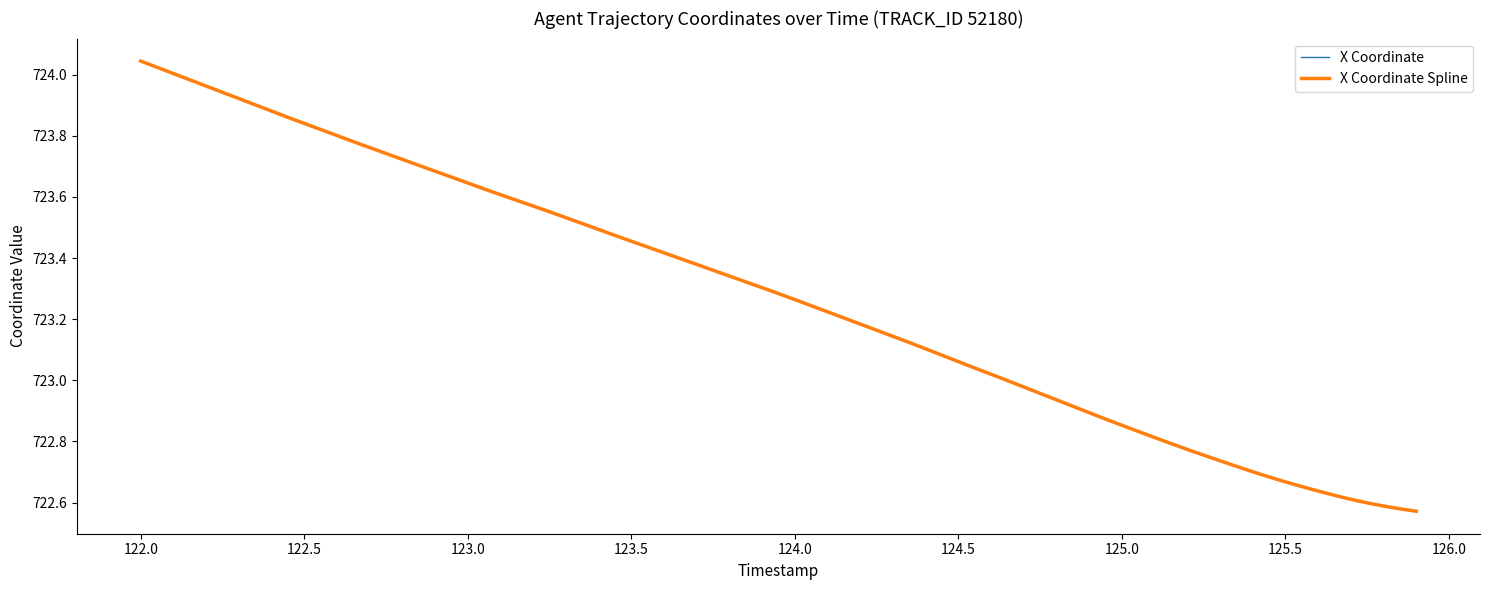

Is it true that X Coordinate equals 1169.1 at 125.0?

False